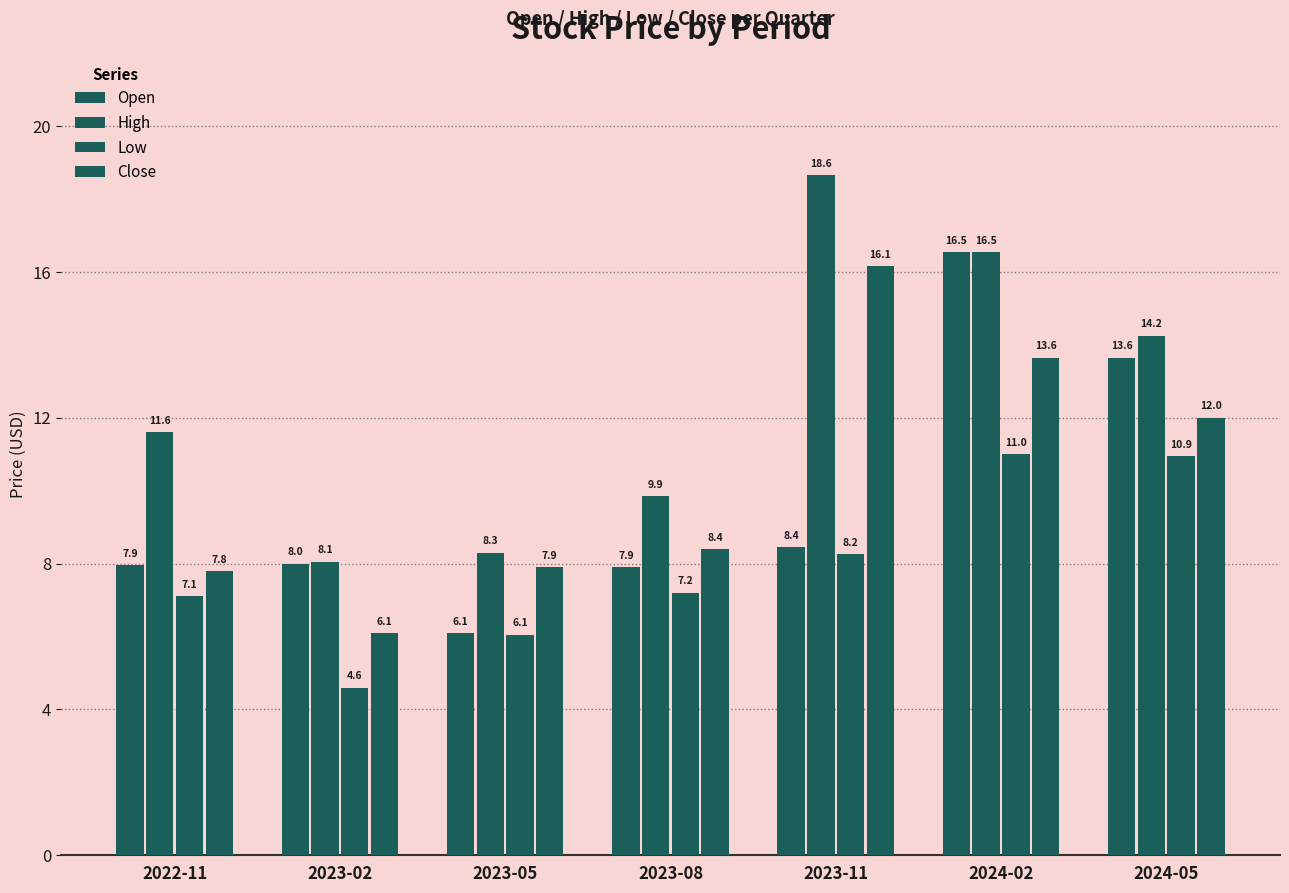

How many data points in Close are above 8?

4